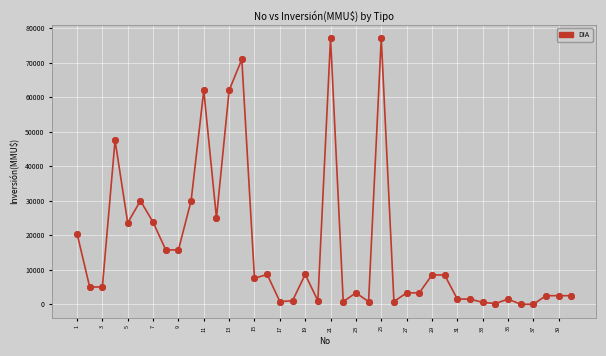

What is the sum of all values?

660592